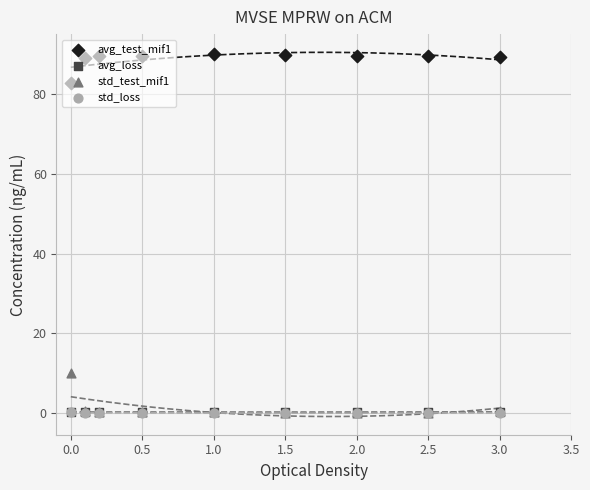

Which series reaches the maximum Y coordinate?

avg_test_mif1